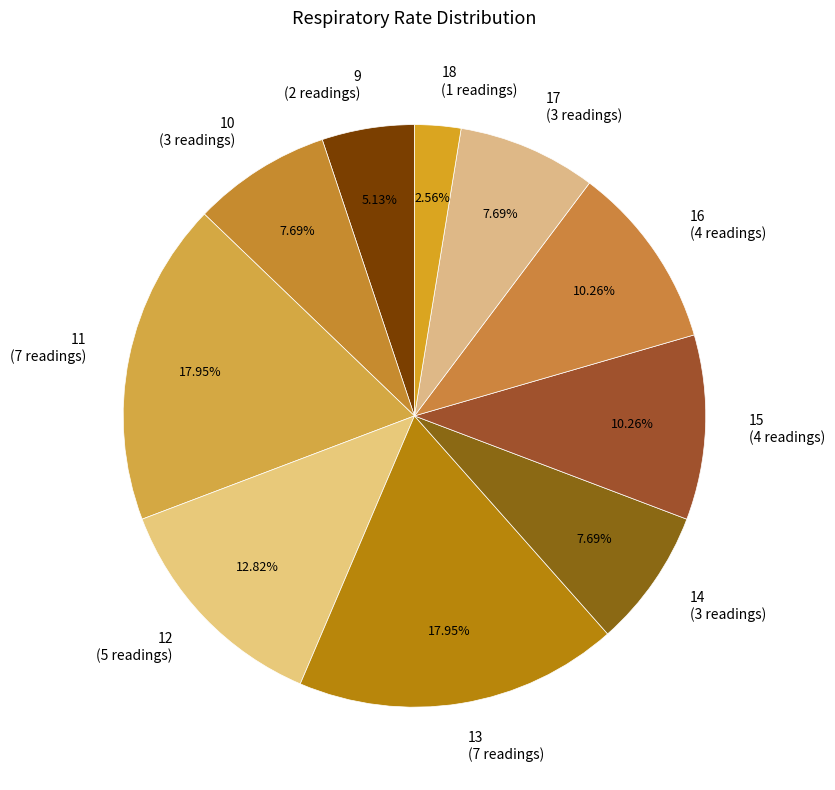

Which has a higher value, 17 (3 readings) or 16 (4 readings)?

16 (4 readings)